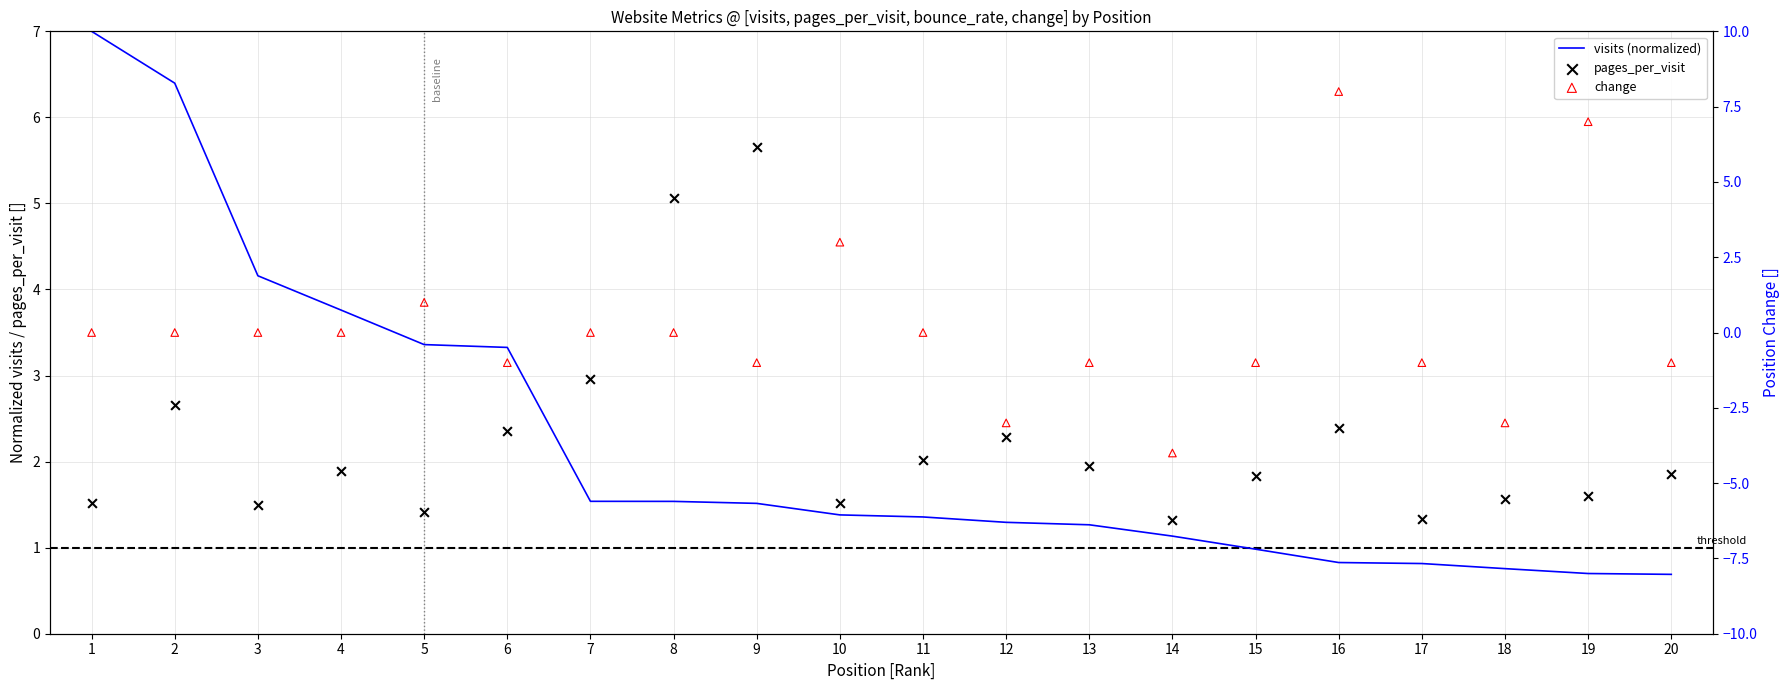

At how many categories does at least one series exceed -3?

20